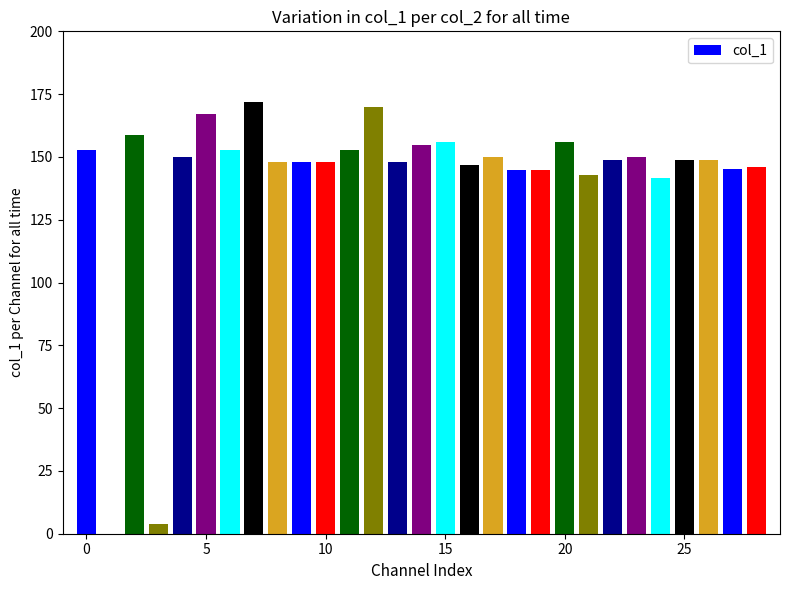

How many positive values are there?

28